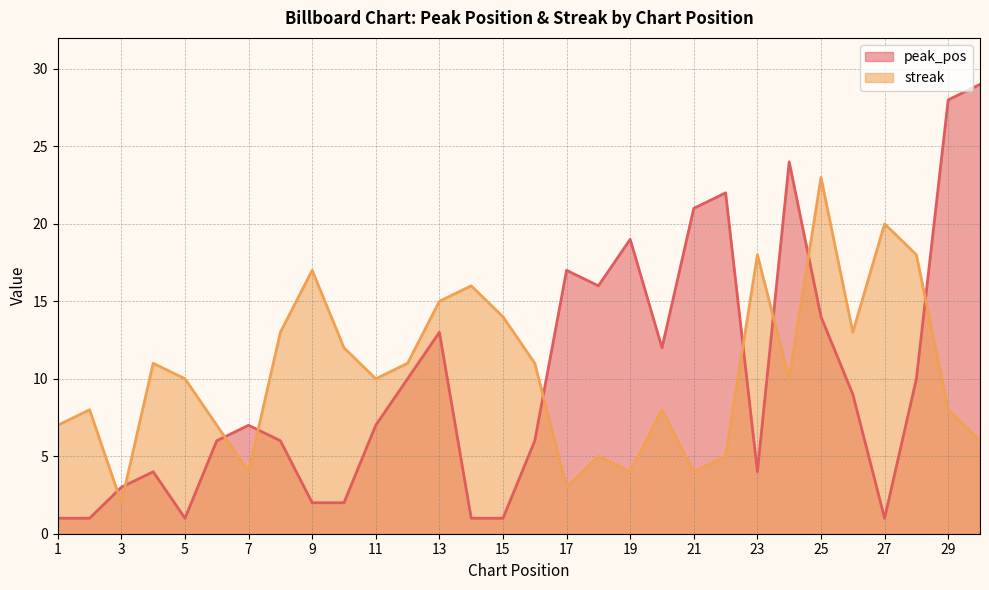

Reading left to right, what are all the values shown in this chart?

peak_pos: 1=1	2=1	3=3	4=4	5=1	6=6	7=7	8=6	9=2	10=2	11=7	12=10	13=13	14=1	15=1	16=6	17=17	18=16	19=19	20=12	21=21	22=22	23=4	24=24	25=14	26=9	27=1	28=10	29=28	30=29
streak: 1=7	2=8	3=2	4=11	5=10	6=7	7=4	8=13	9=17	10=12	11=10	12=11	13=15	14=16	15=14	16=11	17=3	18=5	19=4	20=8	21=4	22=5	23=18	24=10	25=23	26=13	27=20	28=18	29=8	30=6